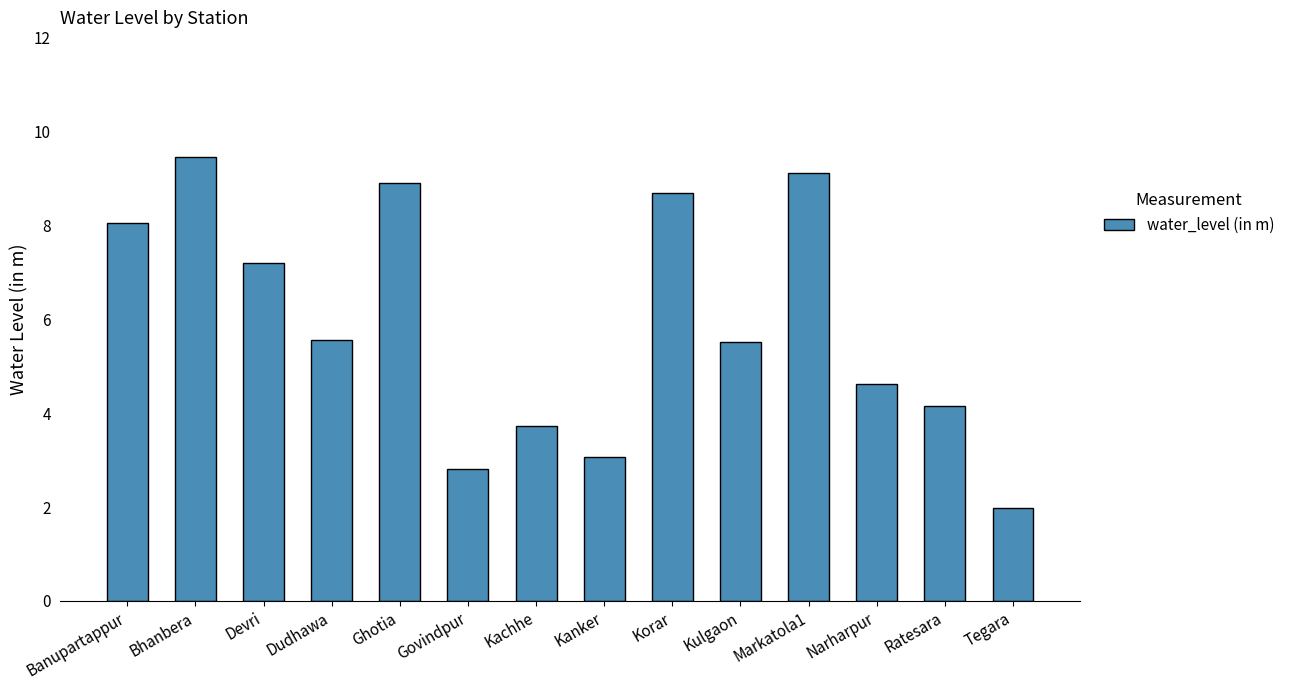

What is the sum of all values?

82.9